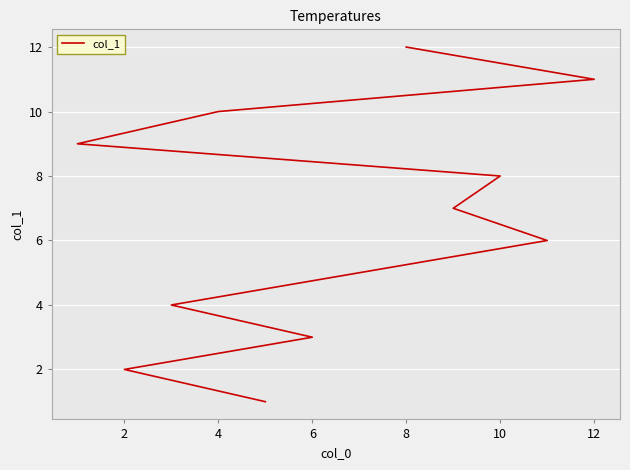

Between 4 and 8, which is larger?

8